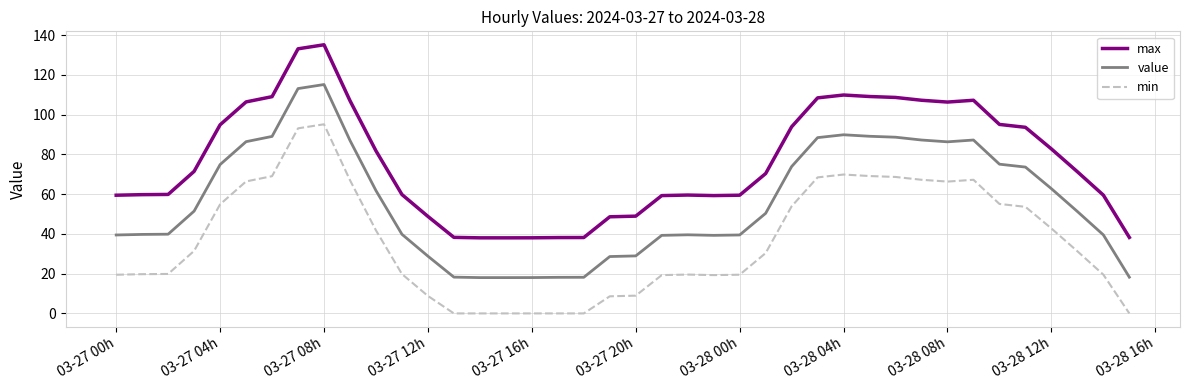

What is the average value of the min series?

36.6